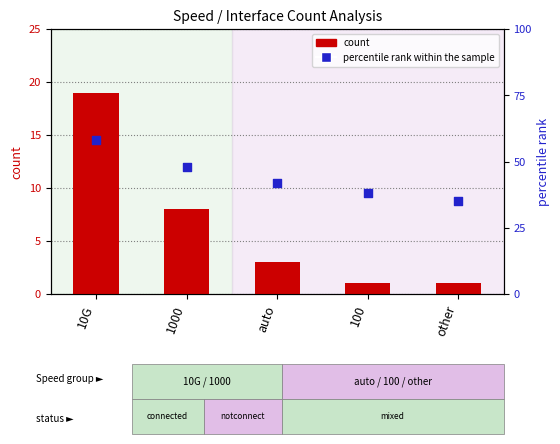

Which series reaches the maximum Y coordinate?

percentile rank within the sample